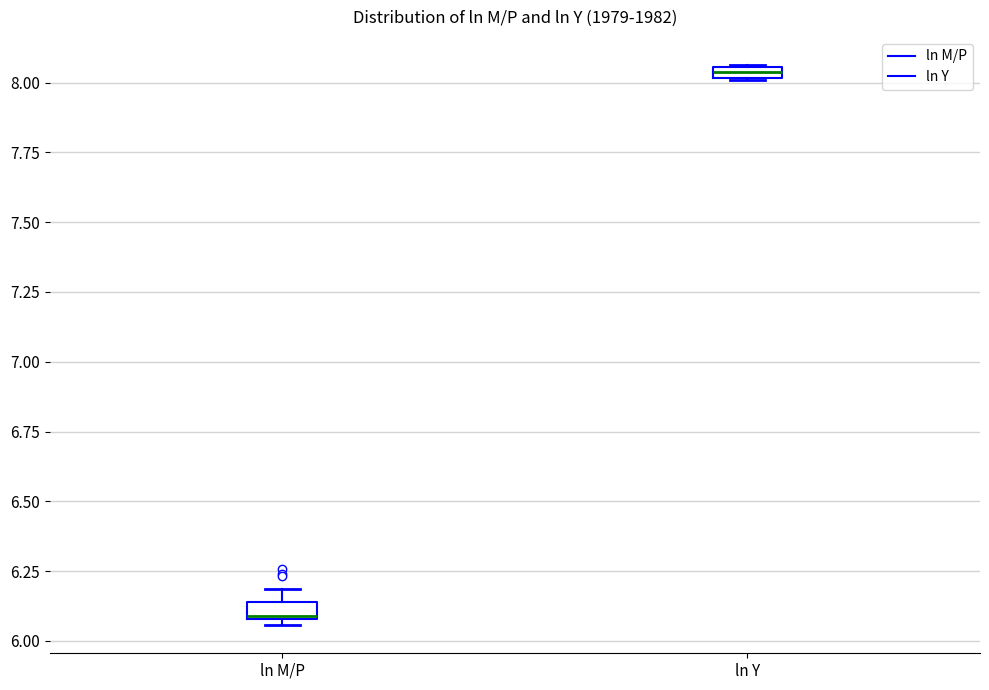

Where is the upper edge of the box for ln M/P on the y-axis? The values are not printed on the chart, so give them approximately, as read against the axis.

6.15